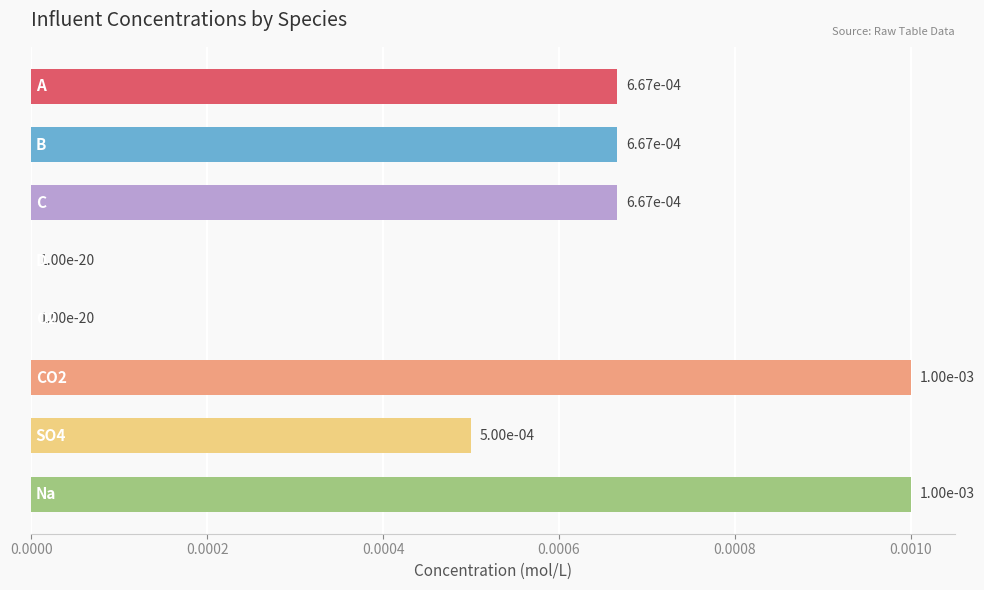

How many series are shown in this chart?

1